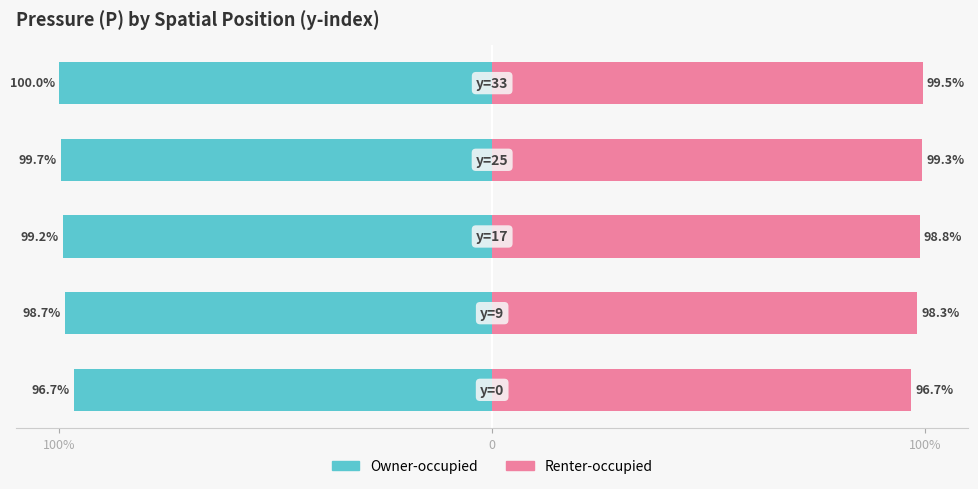

At how many categories does at least one series exceed -28?

5